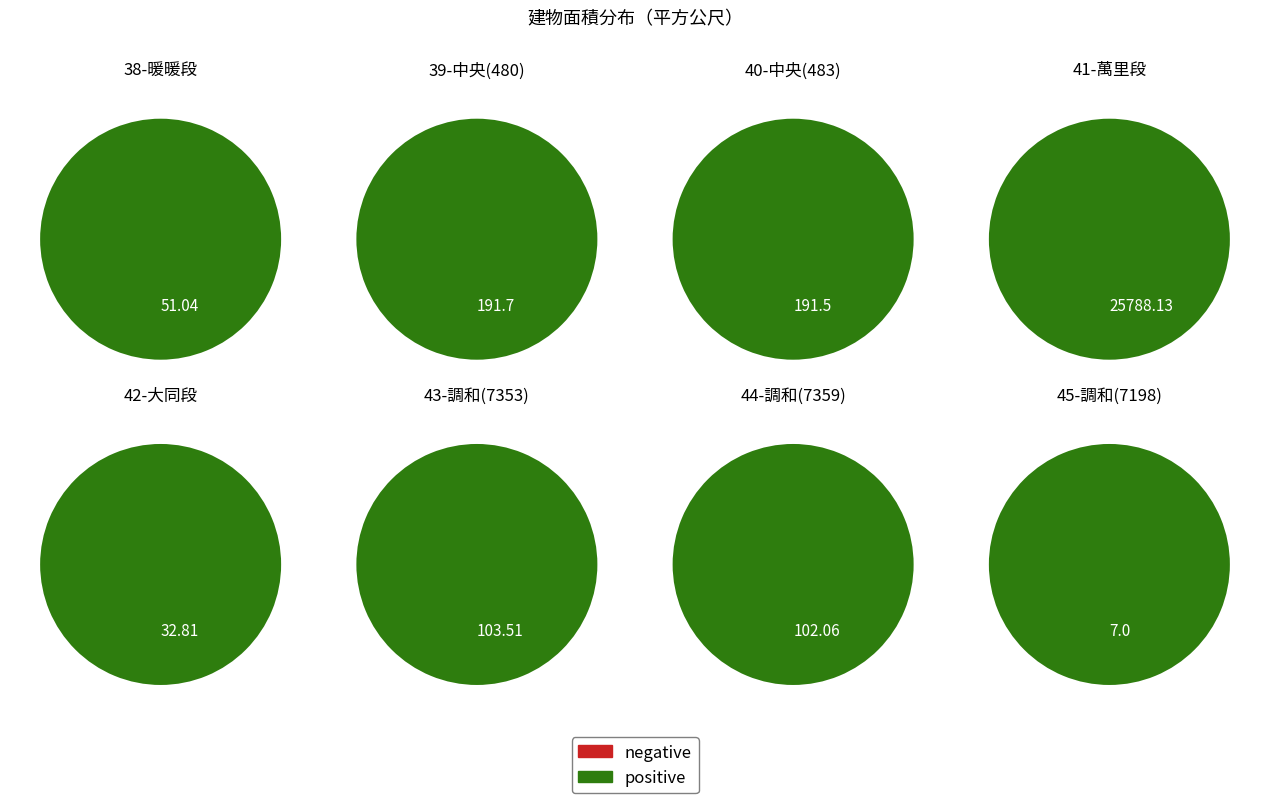

What is the largest slice in the pie chart?

25788.13